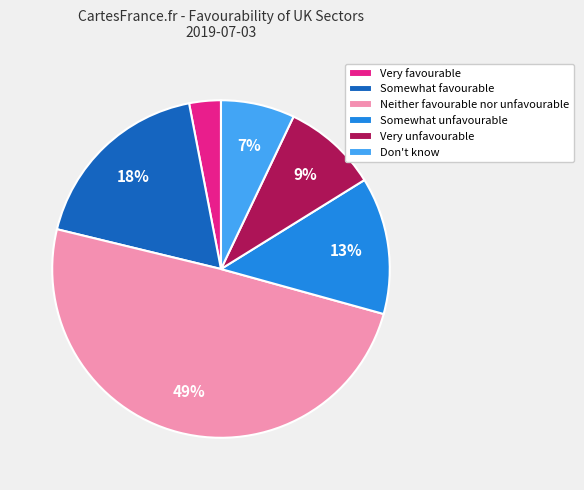

Is the sum of Very unfavourable and Somewhat favourable greater than half?

No